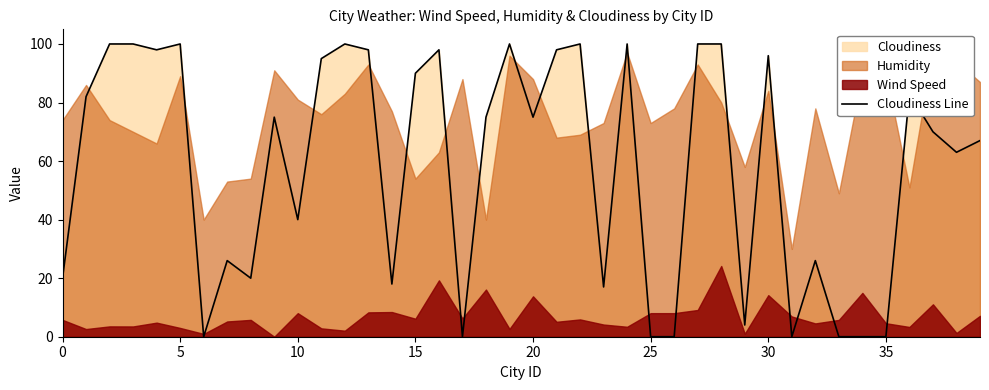

Where is Cloudiness Line nearest to the value 50?

10